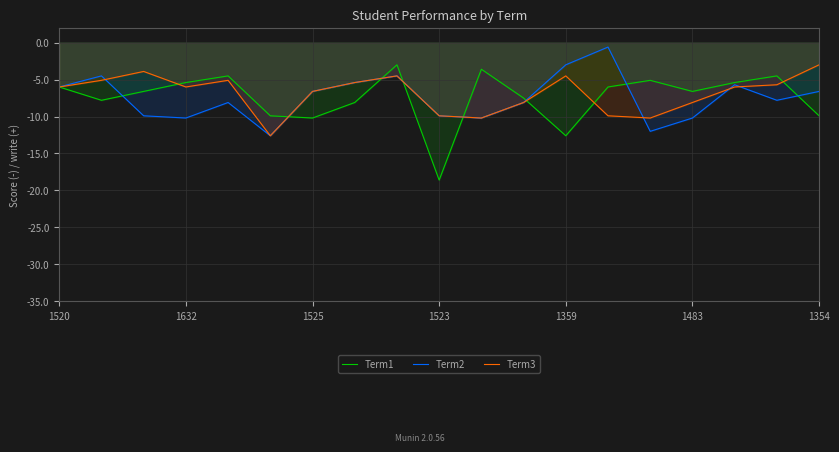

Where does the Term2 series first go above -7?

1520